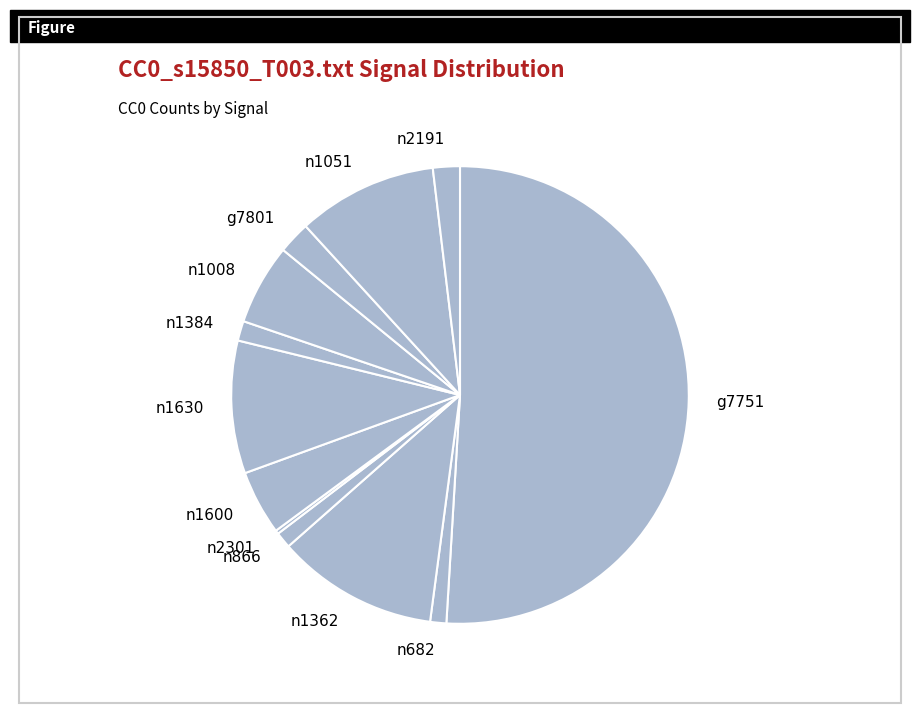

What is the majority slice?

g7751